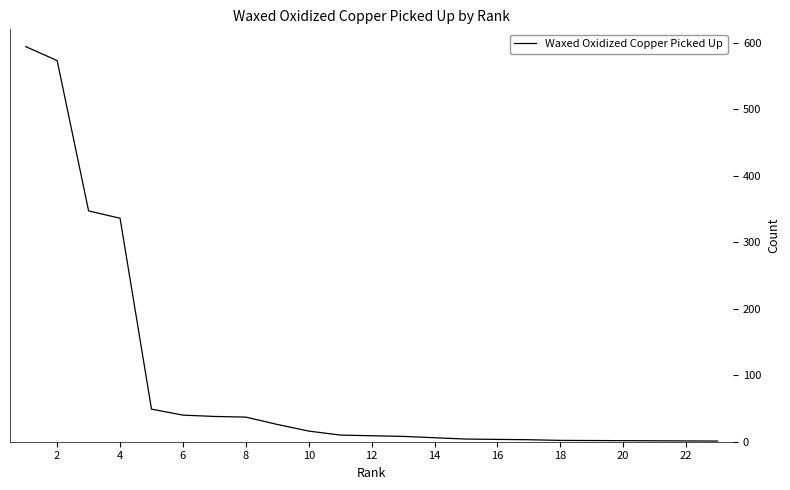

What is the minimum value shown in the chart?

1